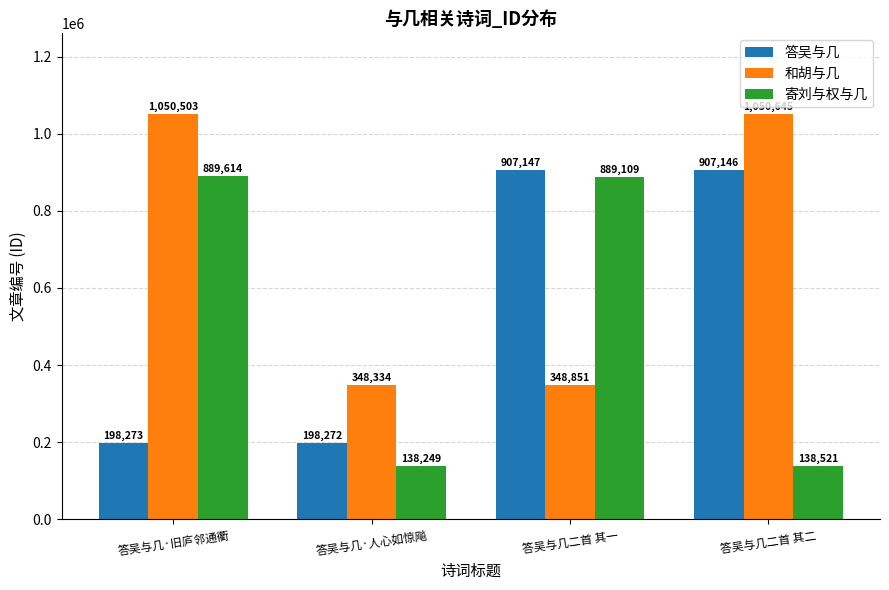

The value of 和胡与几 at 答吴与几·人心如惊飚 is 154457. True or false?

False